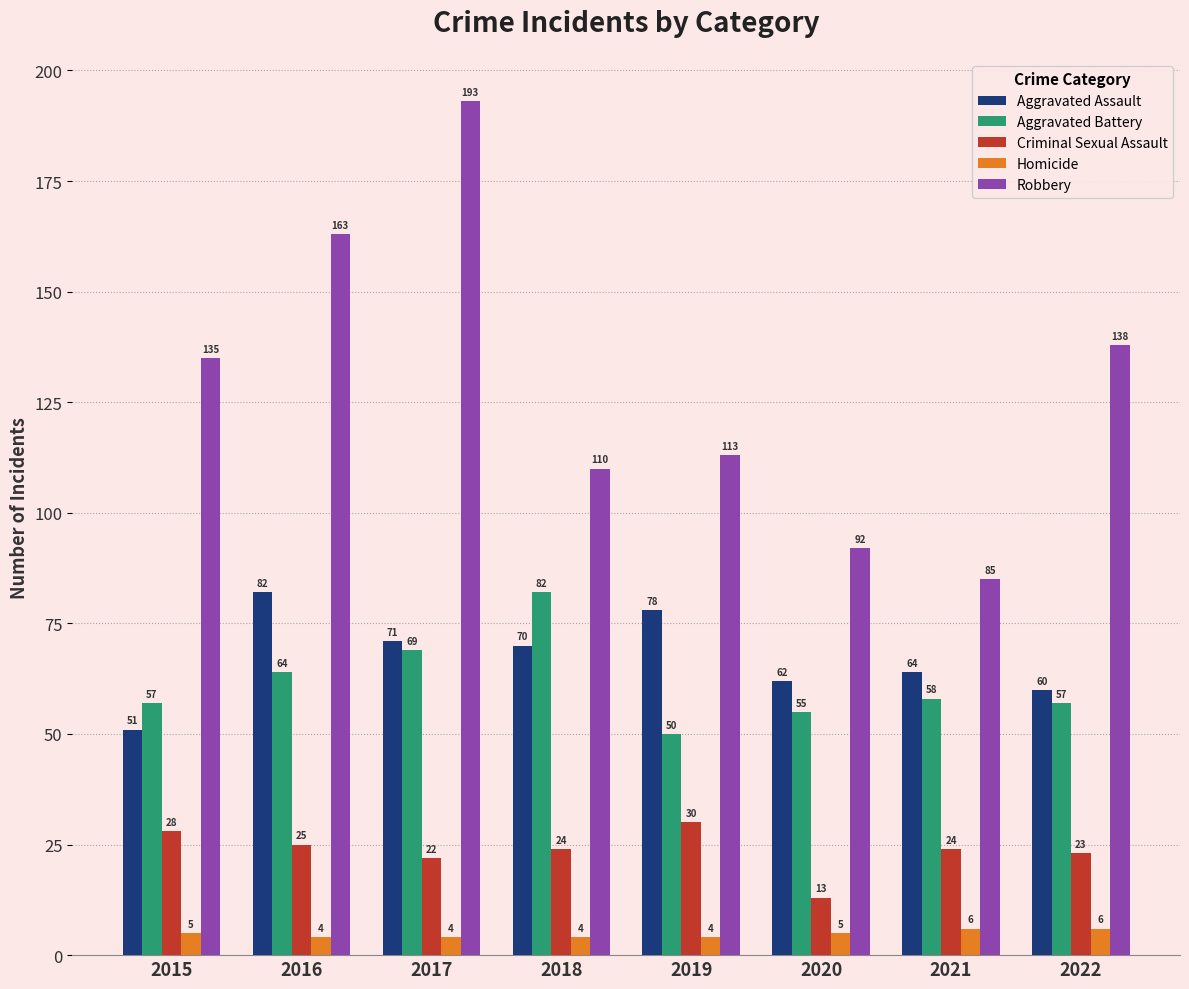

What is the difference between the highest and lowest values at 2018?

106